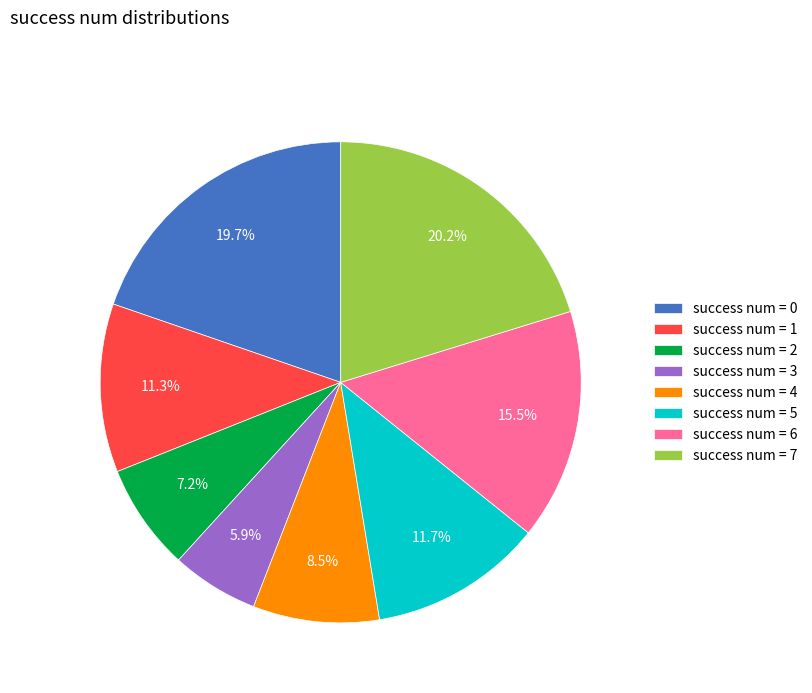

Between success num = 0 and success num = 3, which is larger?

success num = 0